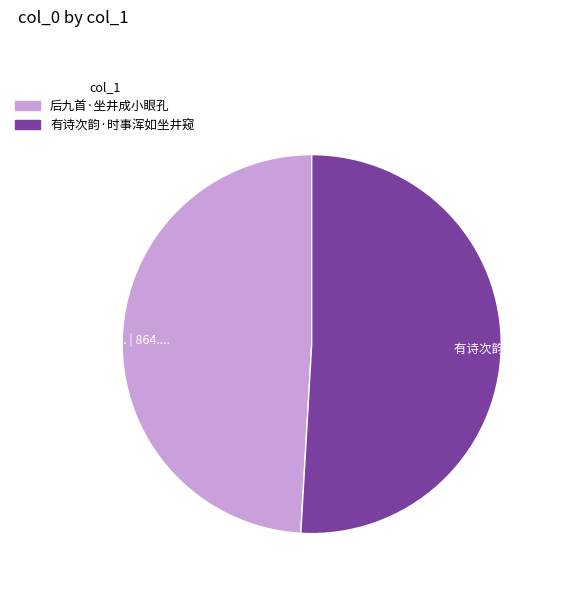

Combined, do 后九首·坐井成小眼孔 and 有诗次韵·时事浑如坐井窥 account for over 50%?

Yes